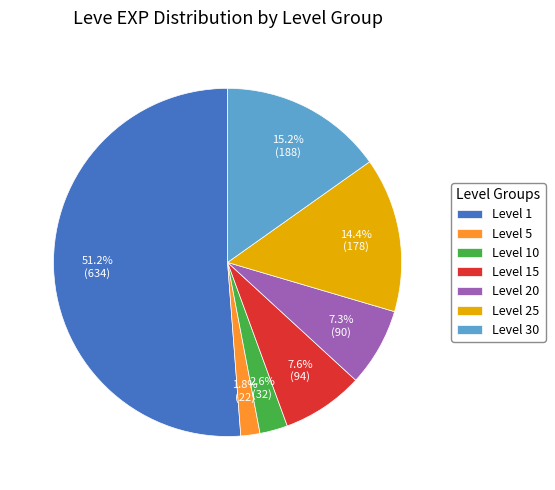

The Level 1 slice represents 1% of the pie. True or false?

False